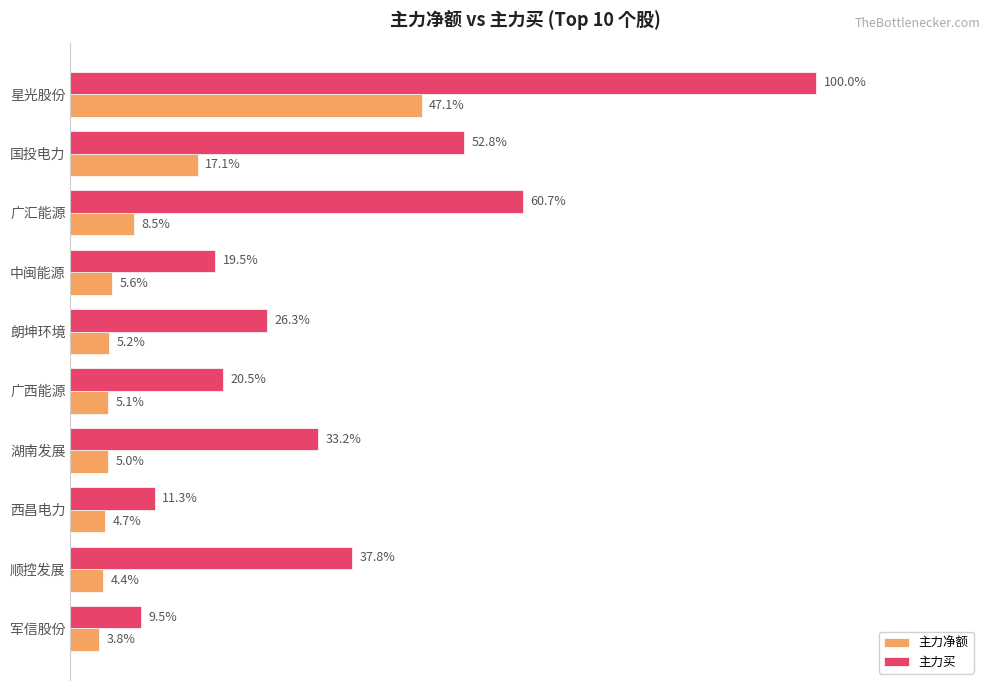

Which series has the largest range (max minus min)?

主力买